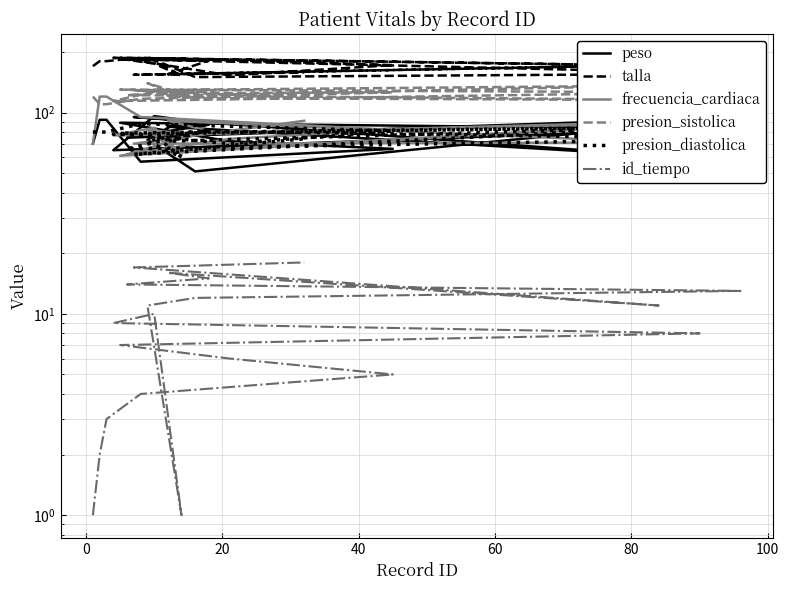

Reading right to left, list all the values displayed in this chart.

peso: 84	95	61	85	87	75	95	51	73	92	96	65	83	89	72	66	57	92	92	70
talla: 158	154	172	155	181	184	156	150	189	152	175	187	170	187	153	172	187	180	180	170
frecuencia_cardiaca: 91	70	71	91	81	62	92	78	82	62	84	77	89	61	74	82	95	120	120	70
presion_sistolica: 118	129	136	121	130	122	115	118	140	119	127	114	126	130	125	126	117	110	110	120
presion_diastolica: 74	62	84	72	82	66	74	81	72	60	77	78	85	79	70	81	88	80	80	80
id_tiempo: 18	17	11	16	15	14	13	12	11	1	10	9	8	7	6	5	4	3	2	1